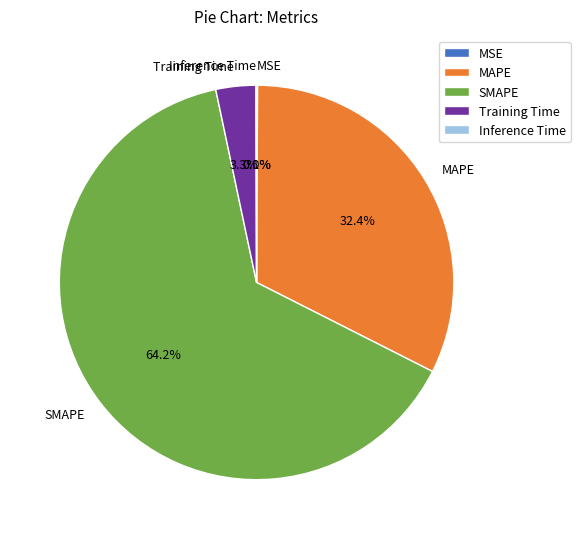

What percentage is NOT represented by MAPE?

67.6%